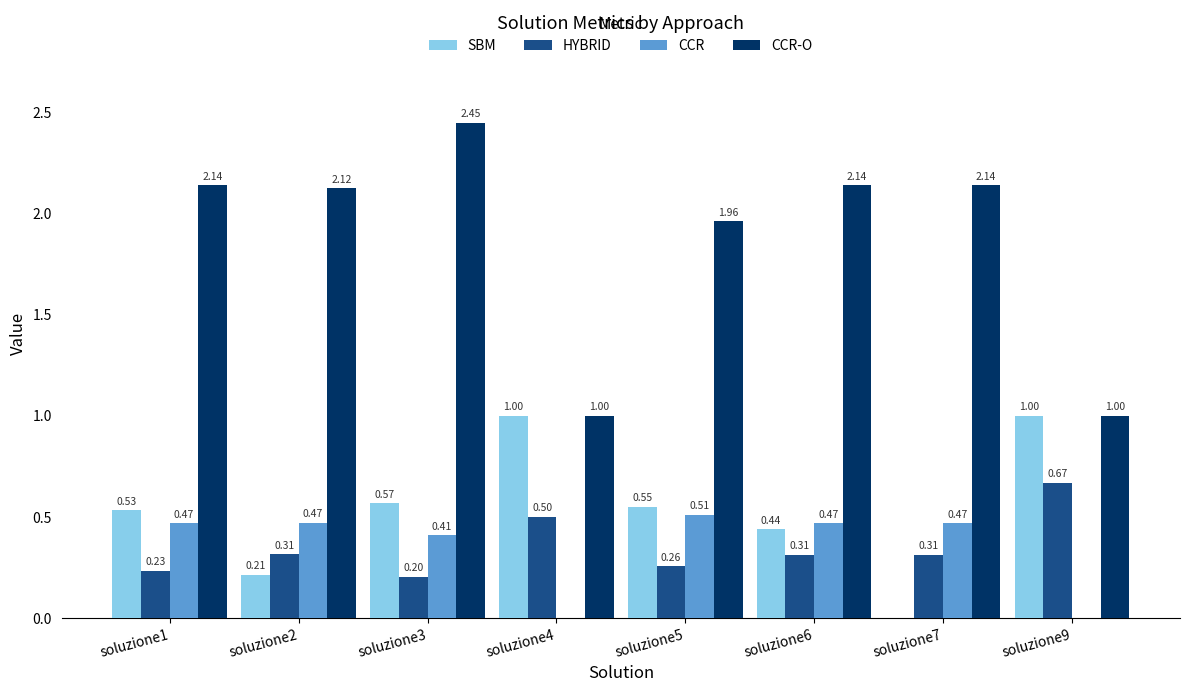

Is it true that CCR equals 0.3 at soluzione4?

False